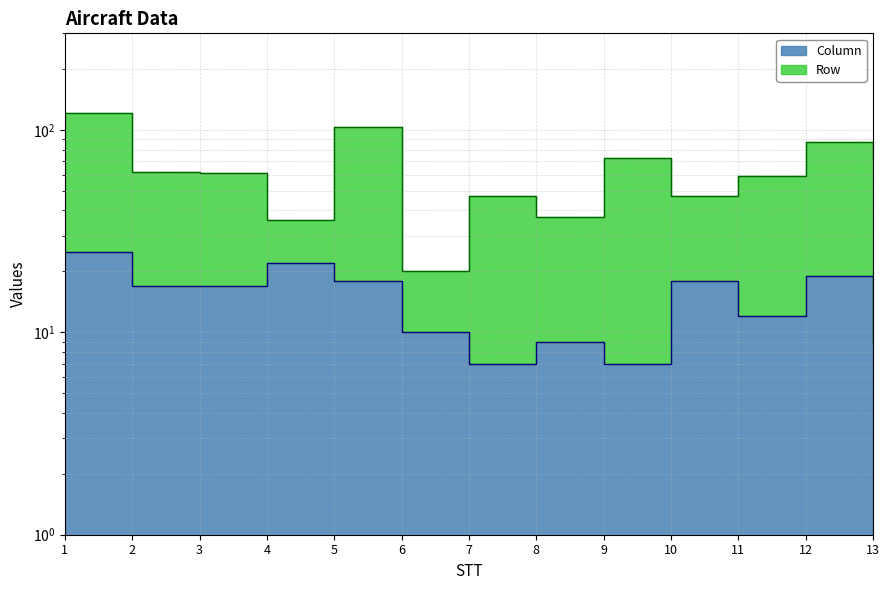

Is it true that the value at 7 is 2?

False